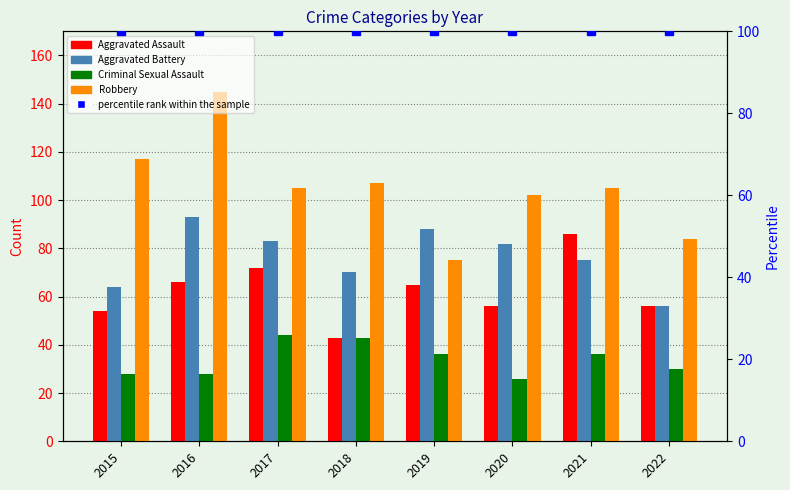

Is the value of Aggravated Assault at 2022 greater than the value of Aggravated Battery at 2022?

No